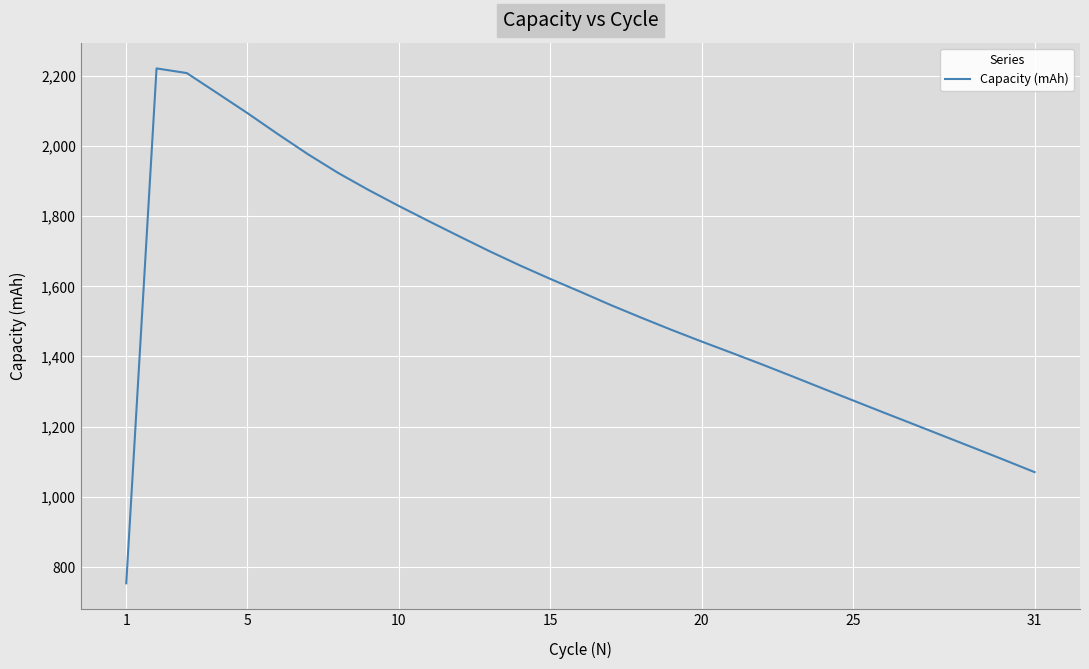

What is the minimum value shown in the chart?

753.6